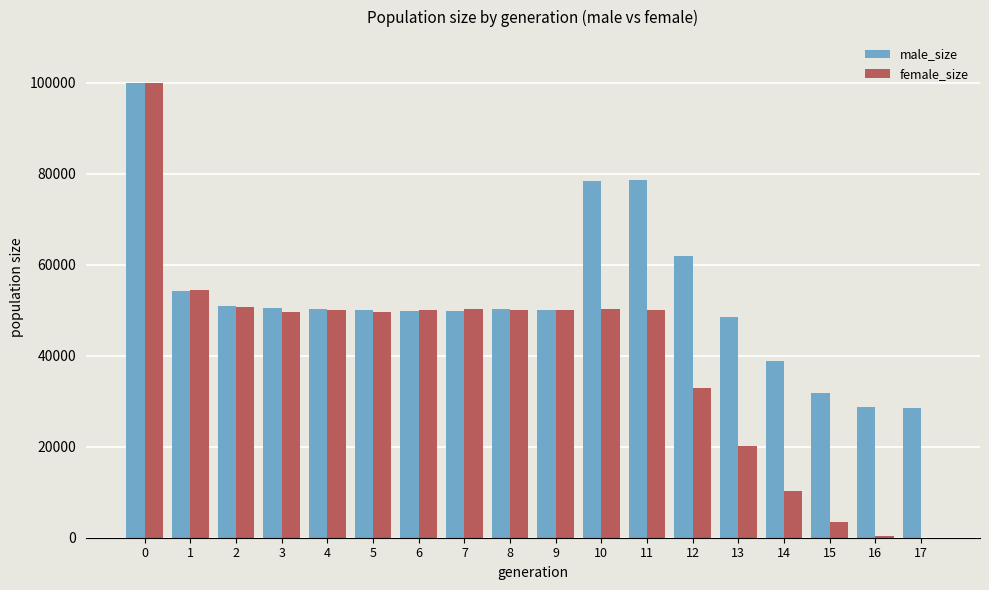

Is the value of female_size at 14 greater than the value of male_size at 8?

No